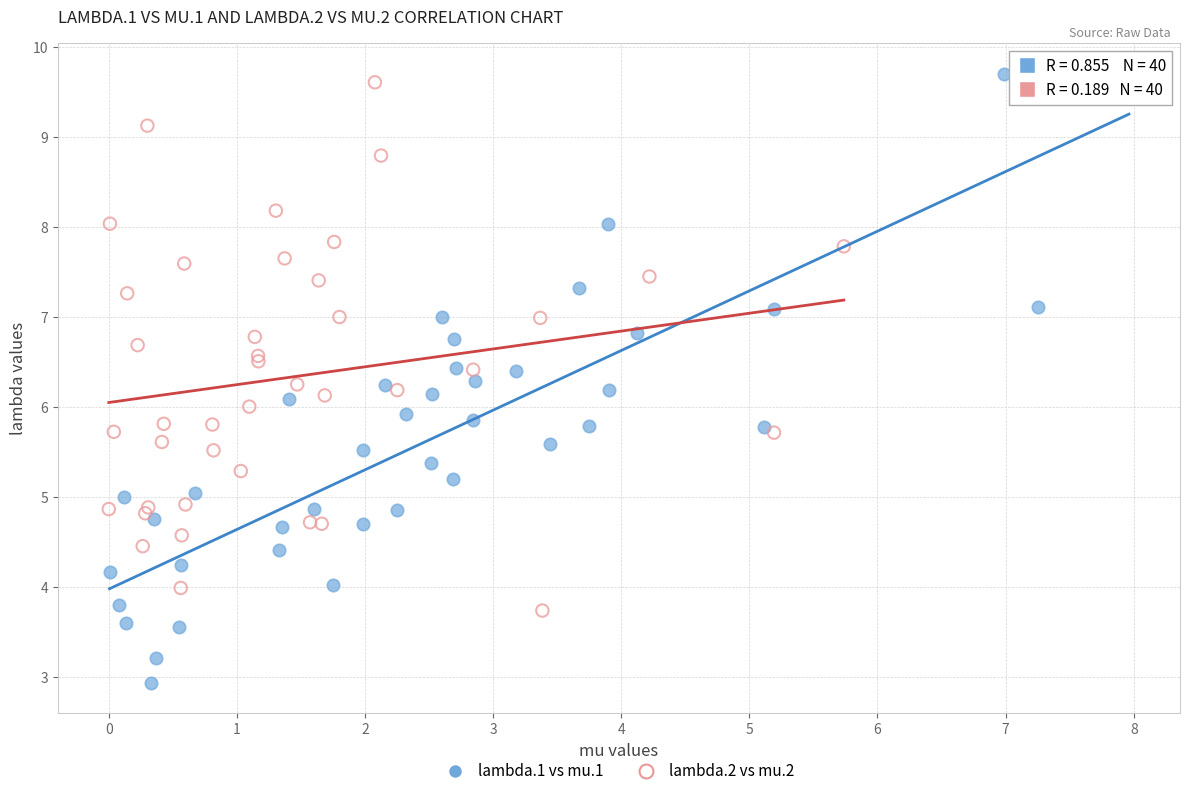

Which series contains the lowest Y value?

lambda.1 vs mu.1